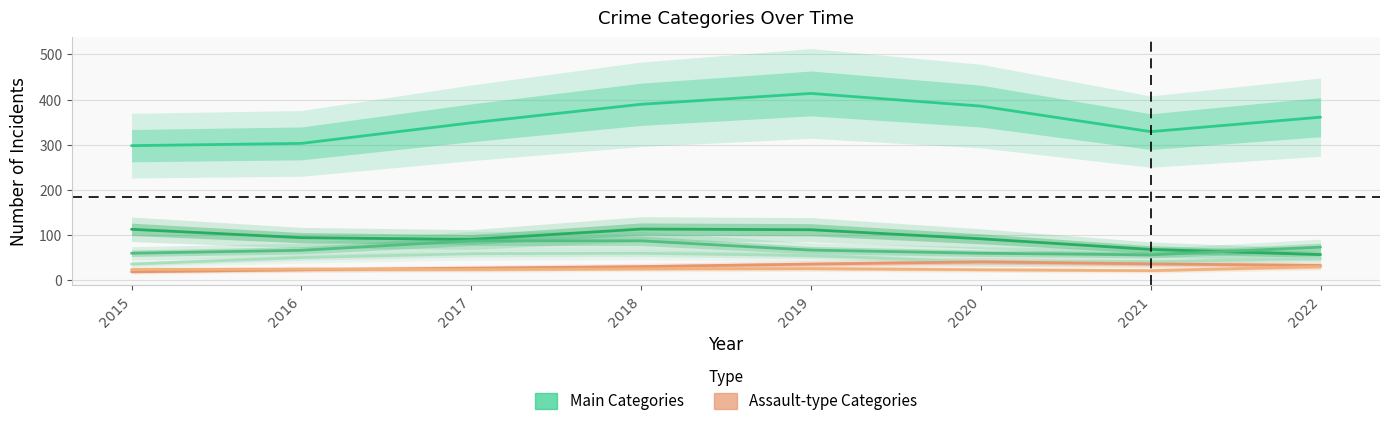

Reading left to right, what are all the values shown in this chart?

Theft: 298.0	303.0	348.5	389.5	413.5	385.5	329.0	361.0
Burglary: 113.0	94.5	90.5	113.5	112.0	92.0	68.5	57.0
Motor Vehicle Theft: 60.0	66.5	87.5	87.5	67.0	60.0	56.5	73.5
Robbery: 36.0	50.5	59.0	60.0	55.0	40.5	41.0	48.5
Aggravated Assault: 19.0	23.5	27.0	30.5	36.0	41.0	36.5	33.0
Aggravated Battery: 24.0	25.0	24.0	25.5	26.0	23.5	21.5	30.5